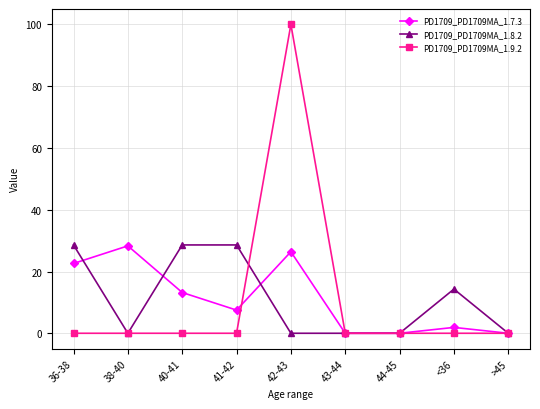

Is it true that PD1709_PD1709MA_1.7.3 equals 5.8 at 40-41?

False